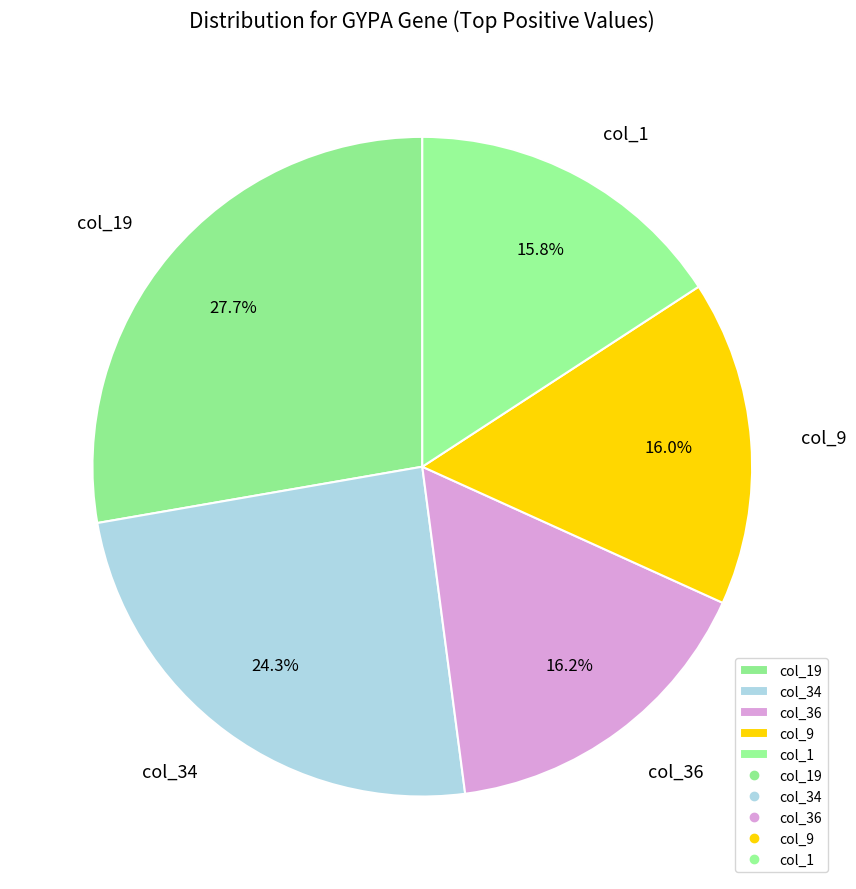

Which has a higher value, col_19 or col_36?

col_19